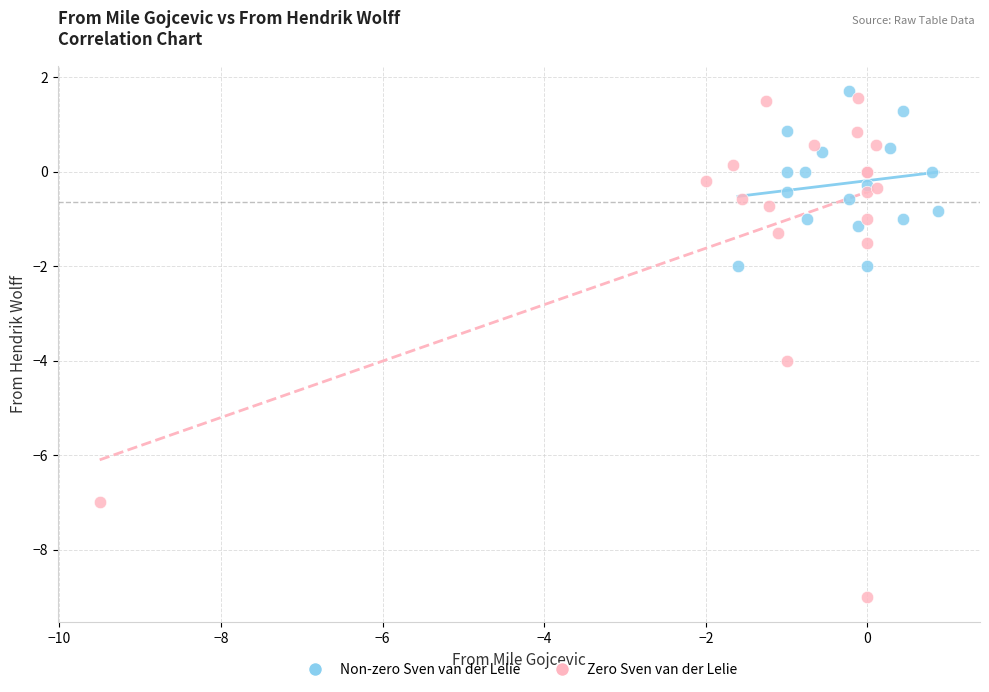

What are all the series names shown in the legend?

Non-zero Sven van der Lelie, Zero Sven van der Lelie